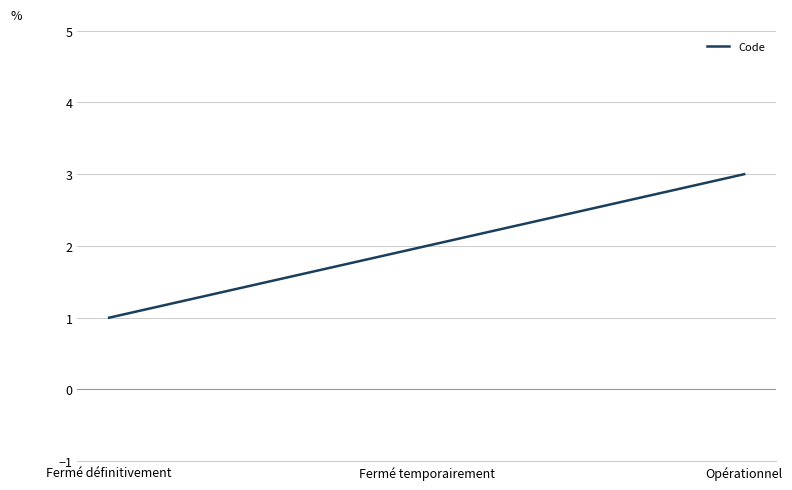

What is the maximum value shown in the chart?

3